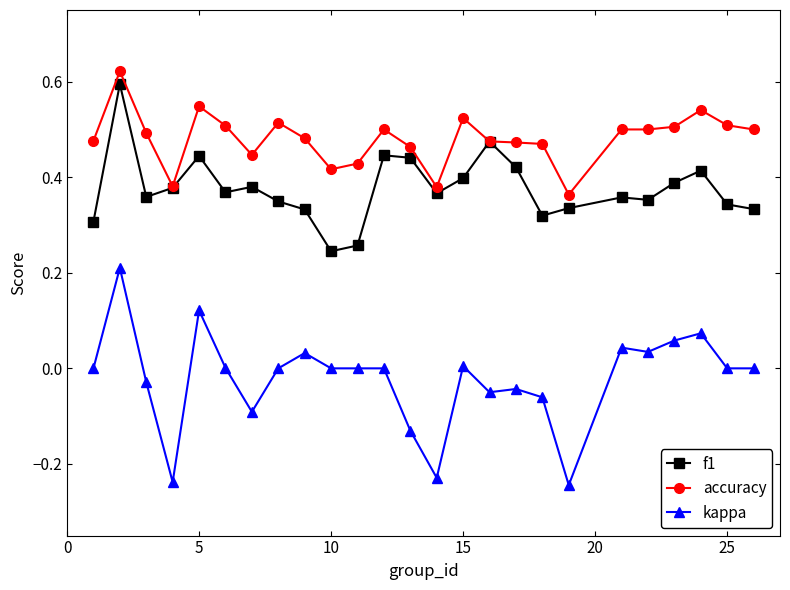

List the series in order of their overall mean, highest first.

accuracy, f1, kappa